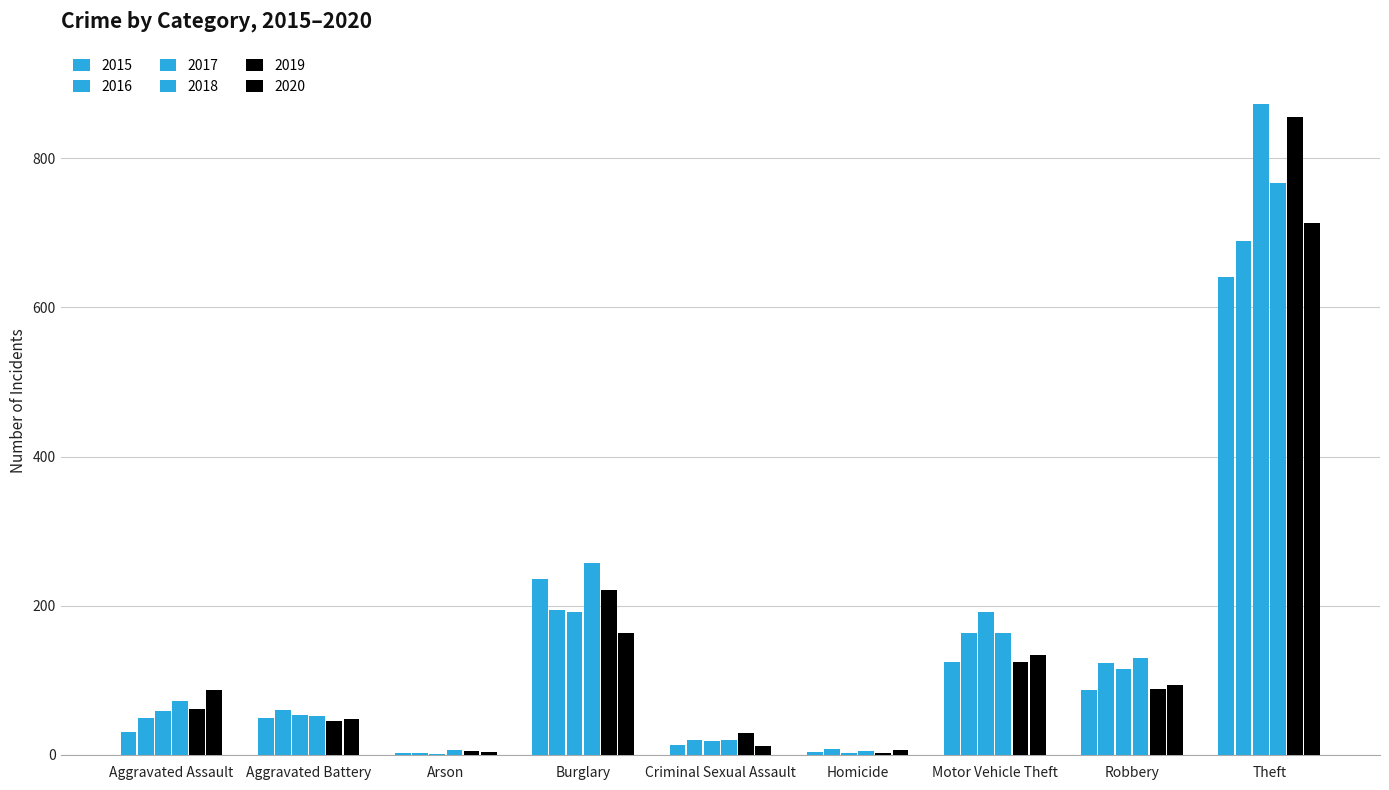

How many series are shown in this chart?

6